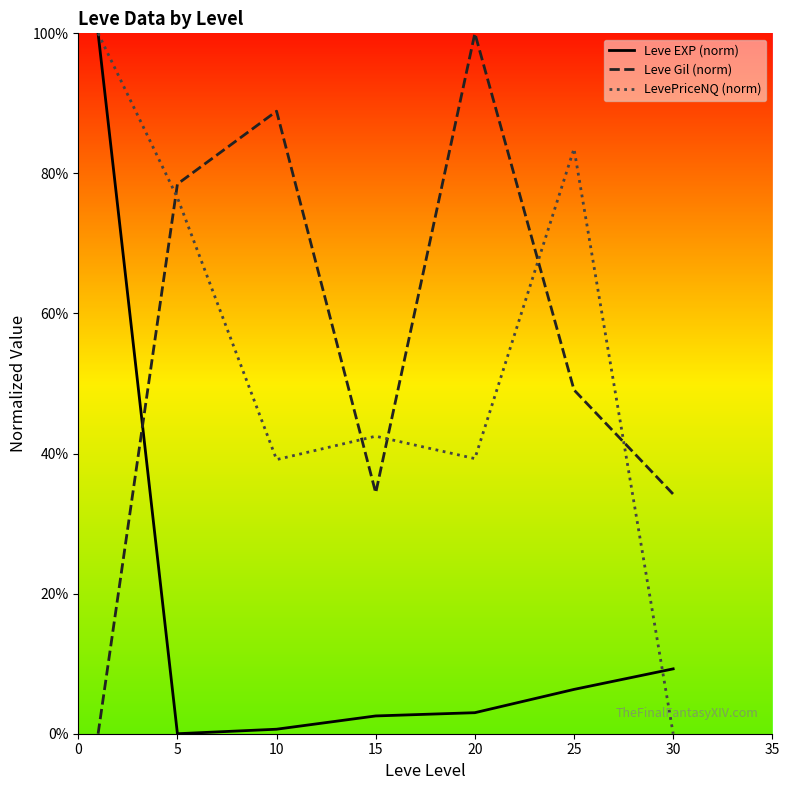

How many lines are shown in the chart?

3